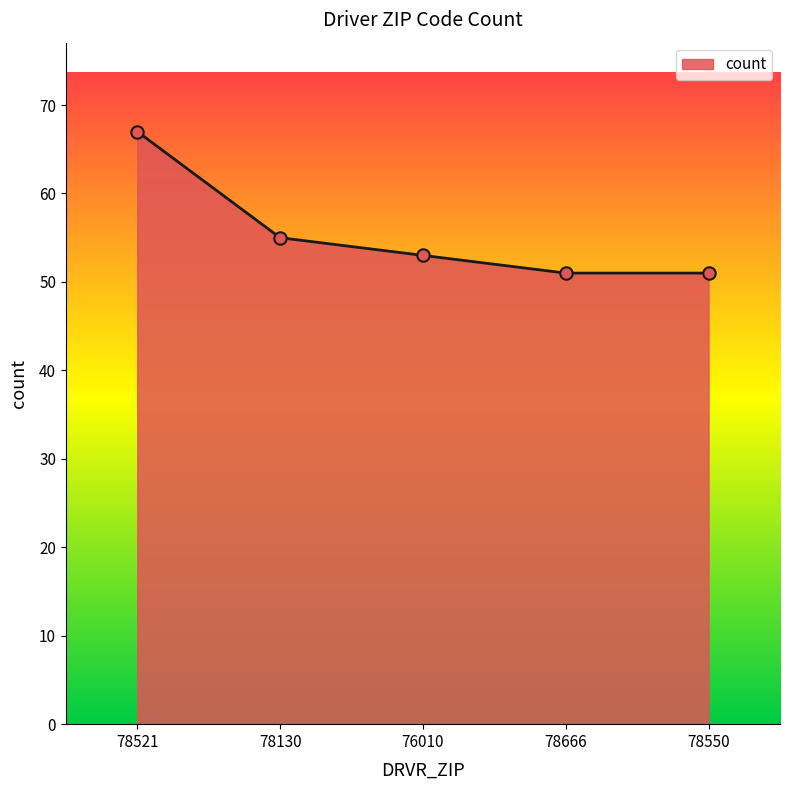

What is the ratio of the value at 78130 to the value at 76010?

1.0